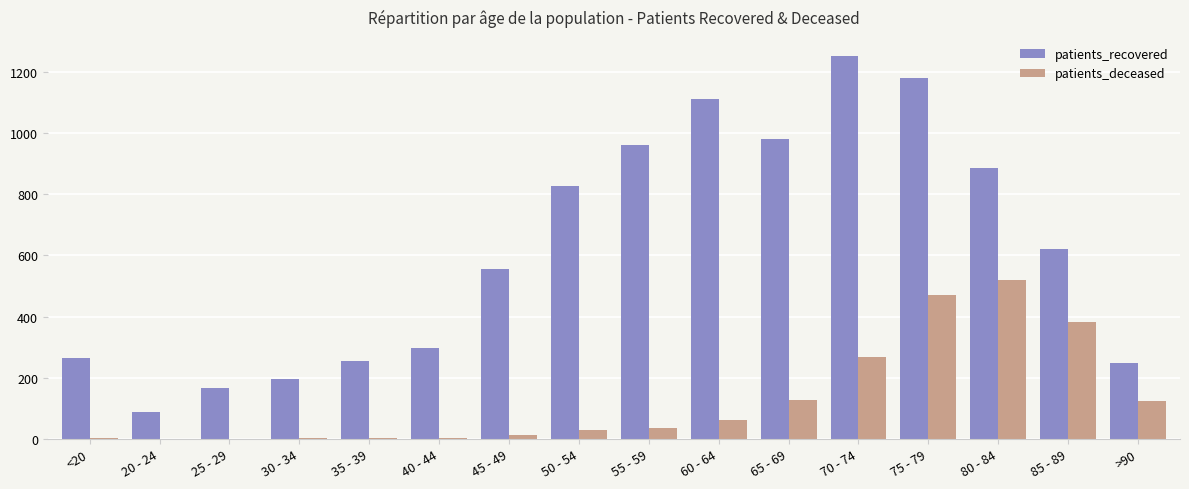

The patients_recovered series shows 1631 at 55 - 59. True or false?

False